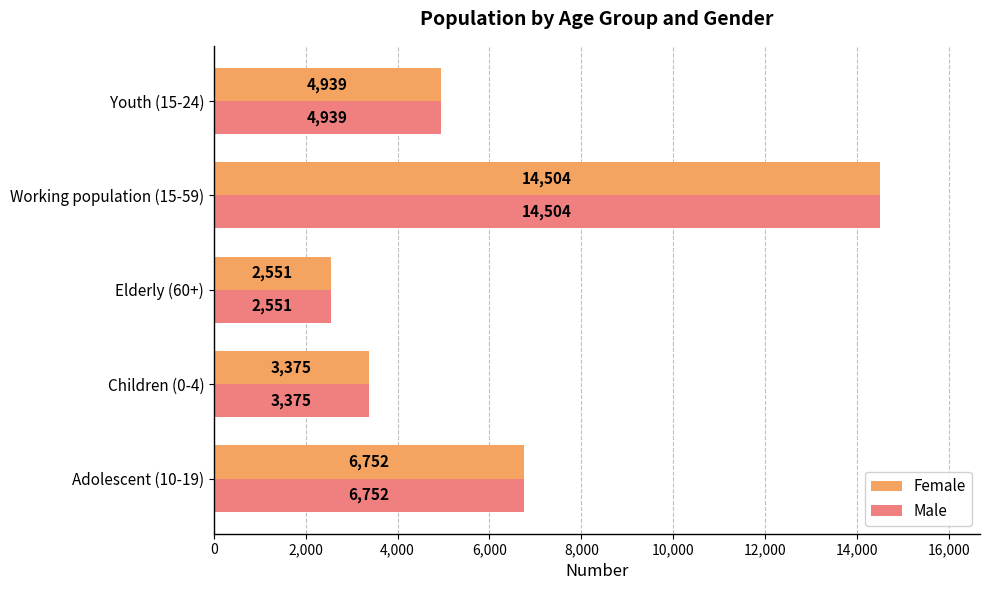

At which label is Female closest to 8527?

Adolescent (10-19)